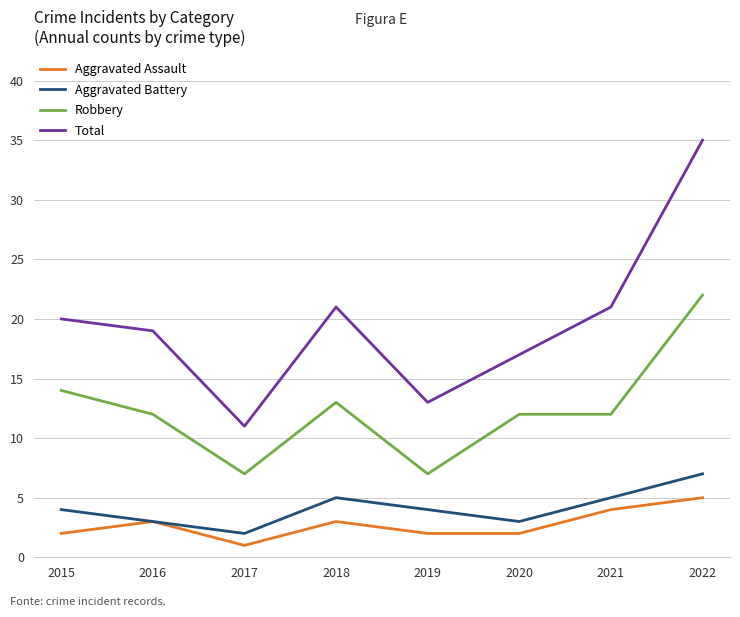

True or false: Aggravated Assault and Robbery intersect in this chart.

False